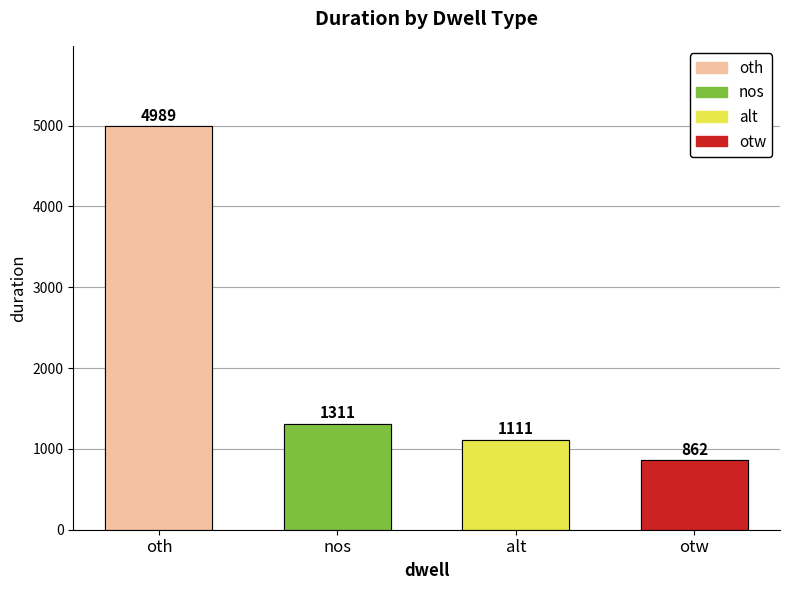

Which has a higher value, oth or nos?

oth